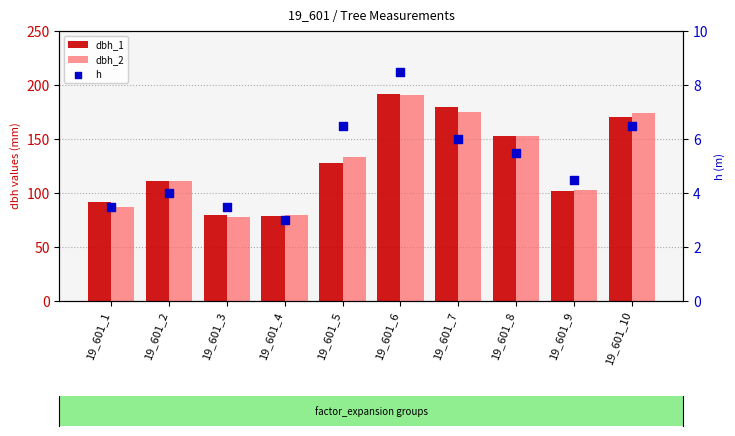

Which series reaches the maximum Y coordinate?

dbh_1